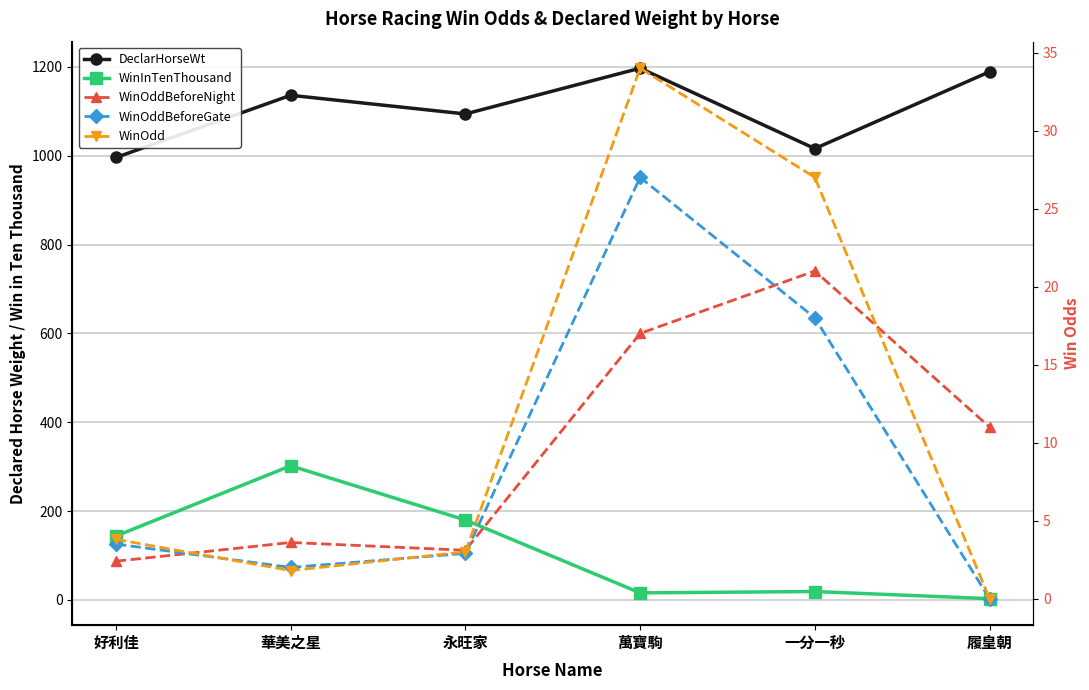

Reading left to right, what are all the values shown in this chart?

DeclarHorseWt: 好利佳=996.0	華美之星=1136.0	永旺家=1094.0	萬寶駒=1197.0	一分一秒=1016.0	履皇朝=1189.0
WinInTenThousand: 好利佳=144.0	華美之星=302.0	永旺家=180.0	萬寶駒=16.0	一分一秒=19.0	履皇朝=3.0
WinOddBeforeNight: 好利佳=2.4	華美之星=3.6	永旺家=3.1	萬寶駒=17.0	一分一秒=21.0	履皇朝=11.0
WinOddBeforeGate: 好利佳=3.5	華美之星=2.0	永旺家=2.9	萬寶駒=27.0	一分一秒=18.0	履皇朝=0.0
WinOdd: 好利佳=3.8	華美之星=1.8	永旺家=3.0	萬寶駒=34.0	一分一秒=27.0	履皇朝=0.0